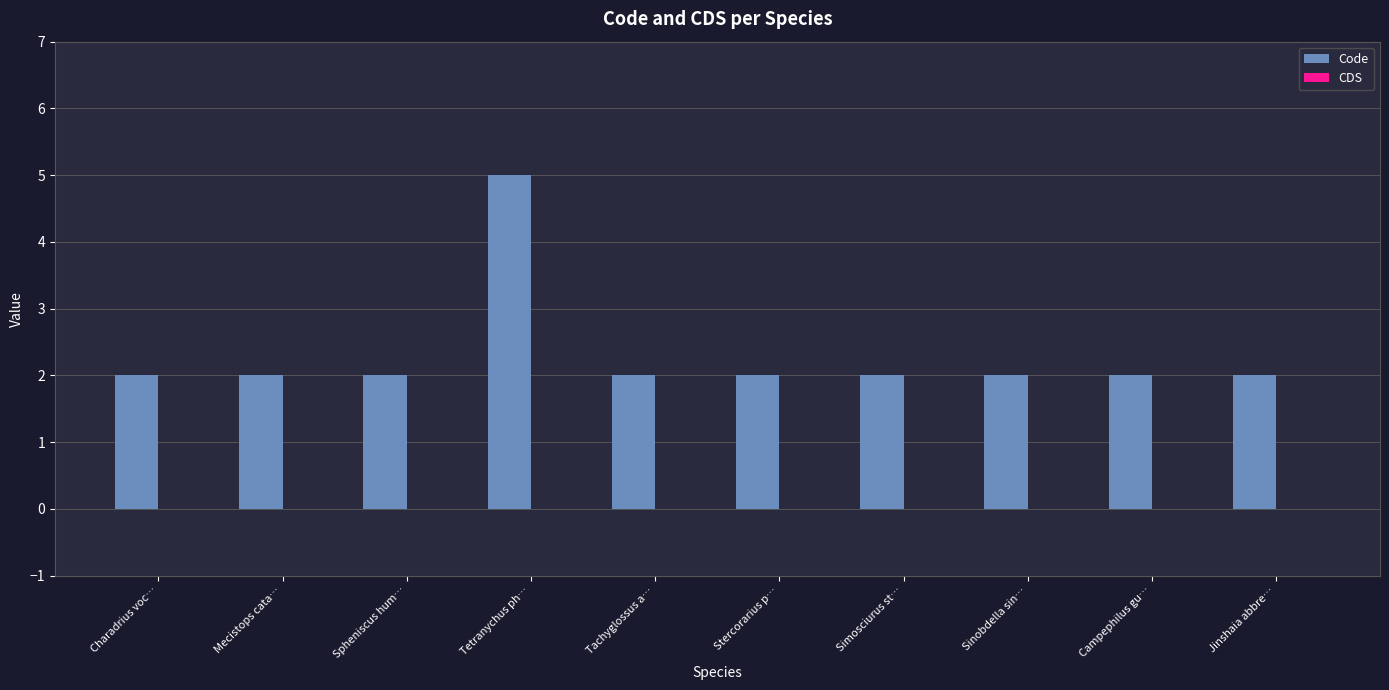

Is it true that the value at Mecistops cata… is 1?

False